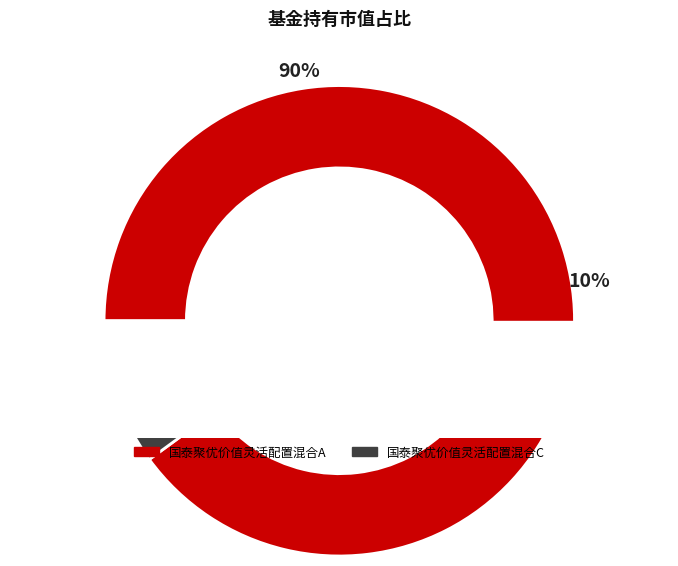

Which category has the biggest portion of the pie?

国泰聚优价值灵活配置混合A